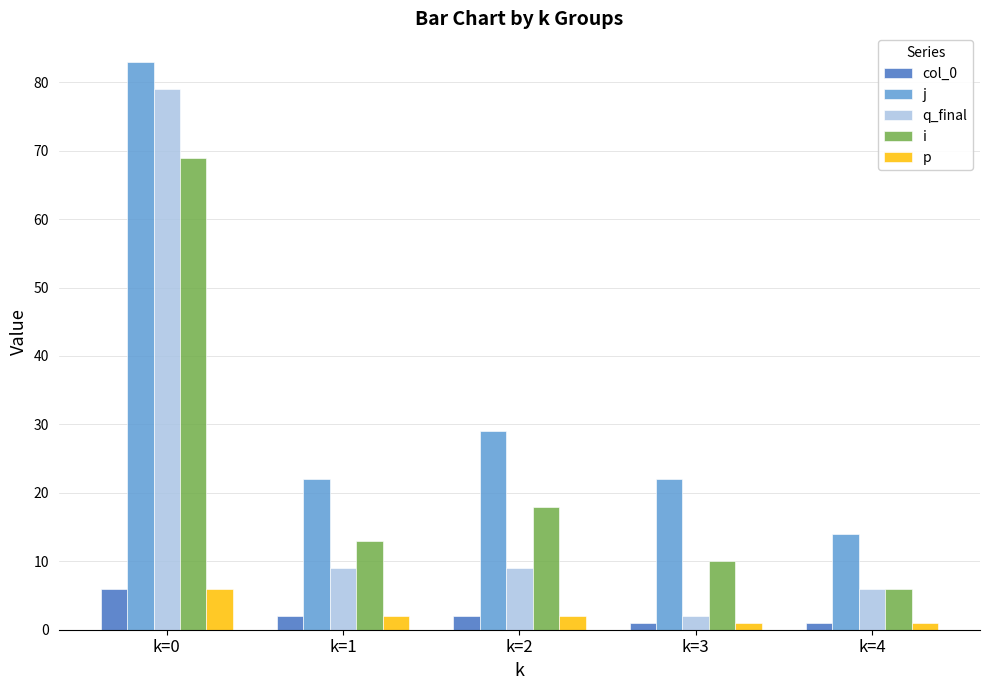

Which category has the lowest value in the j series?

k=4